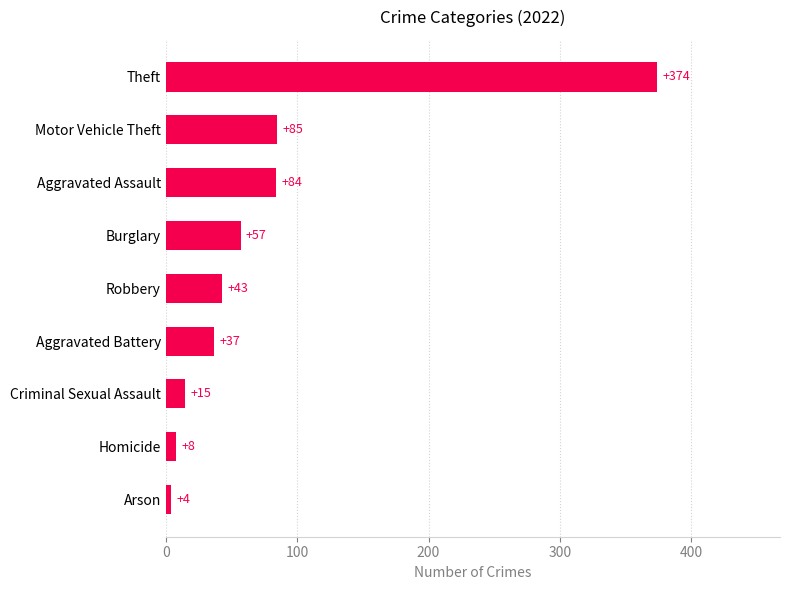

At which category does the chart reach its peak across all series?

Theft